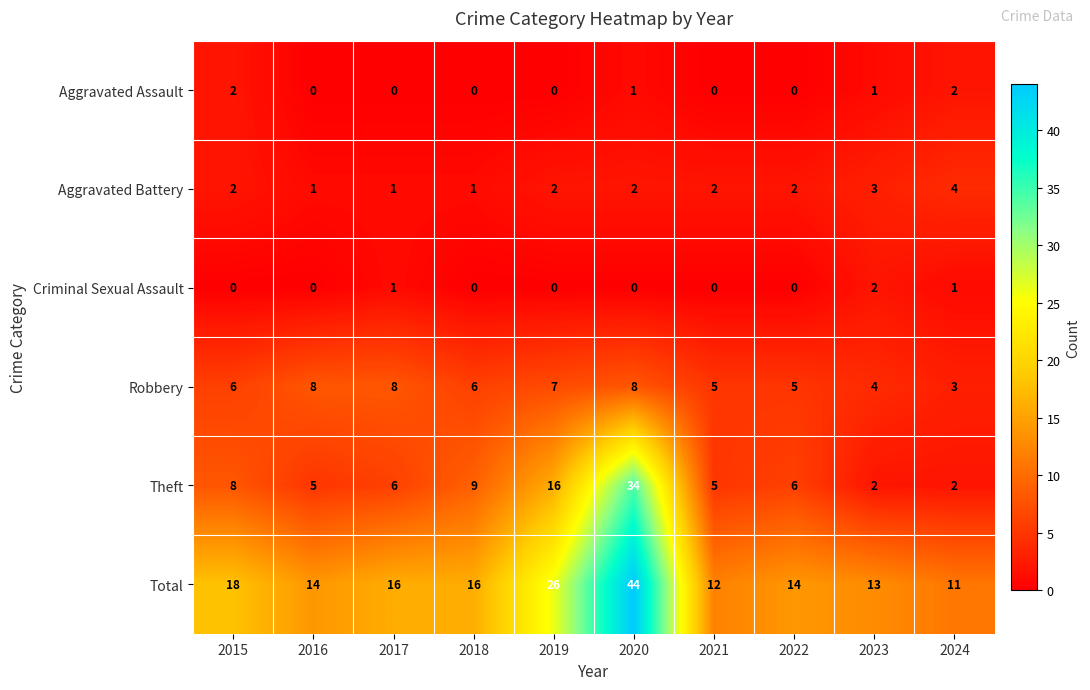

Which series has the largest range (max minus min)?

Total